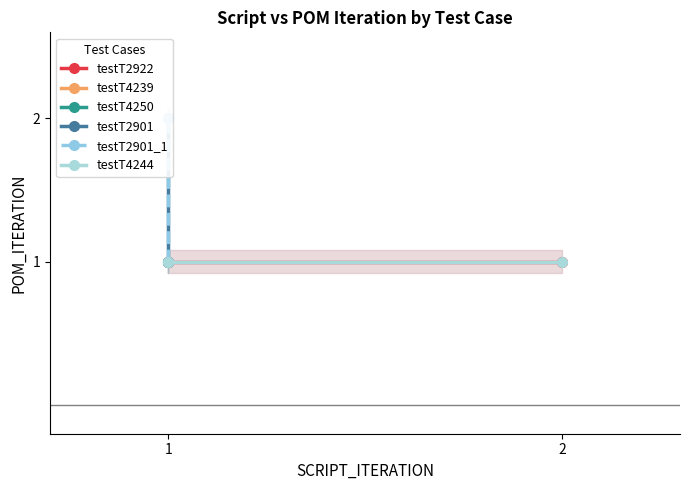

What is the average value of the testT2922 series?

1